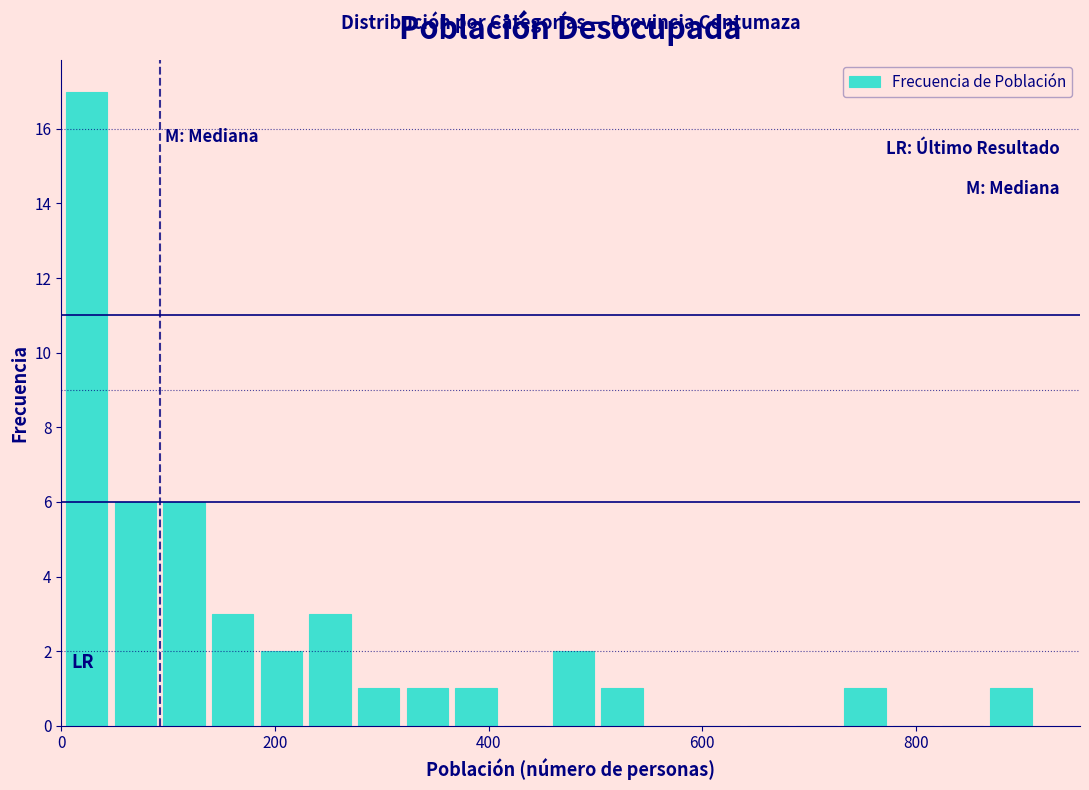

Around what value on the x-axis is the tallest bar? Give the approximate position of its centre, as read against the axis.

20